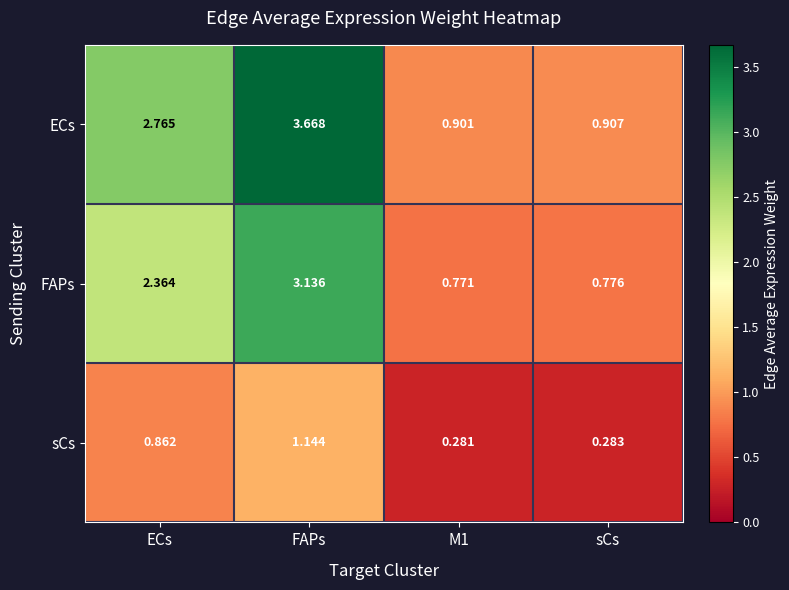

How many categories are shown in the chart?

4